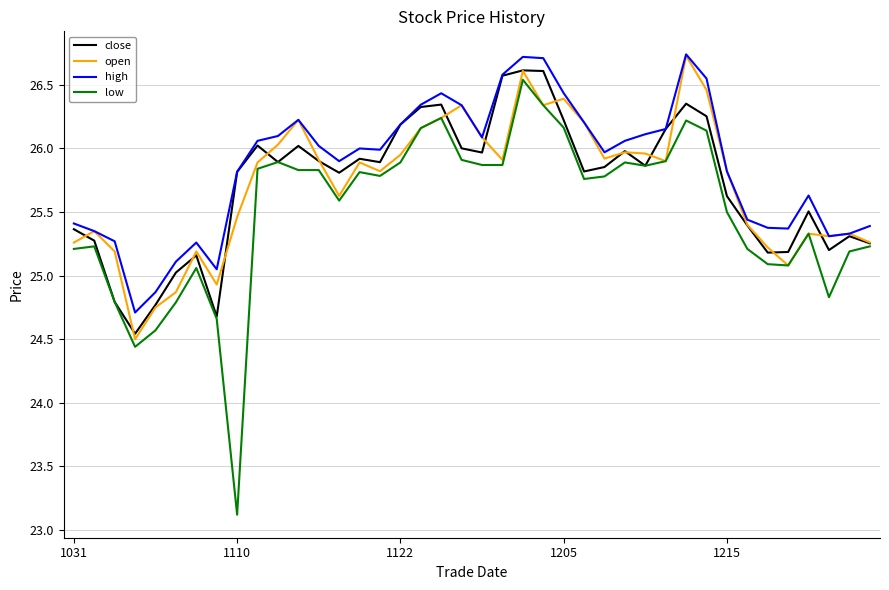

True or false: high and low intersect in this chart.

False